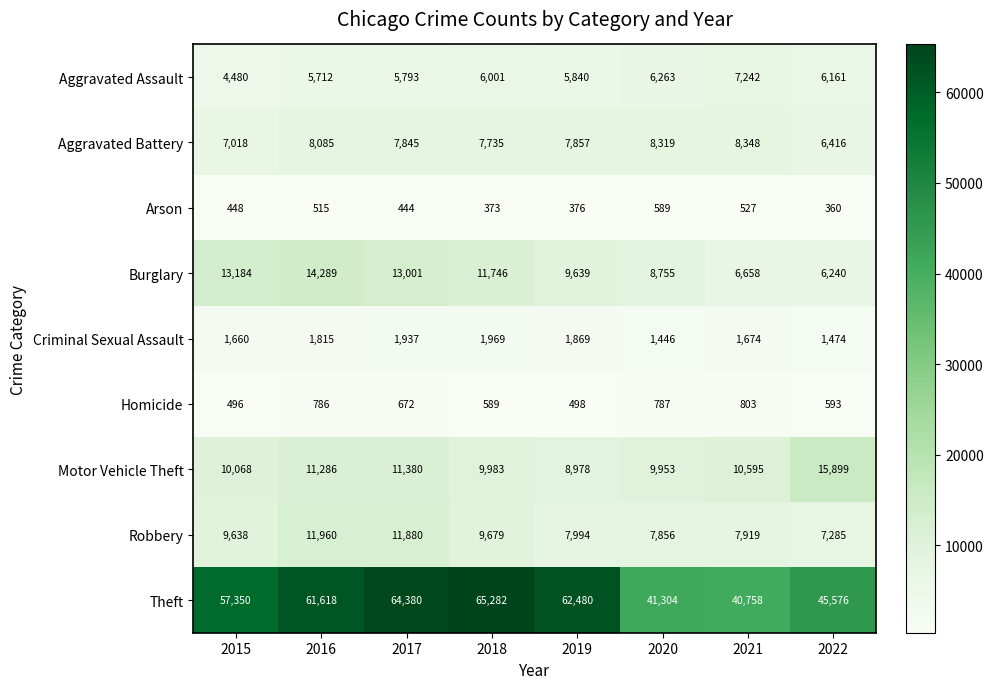

At which label does Aggravated Battery first exceed 7857?

2016